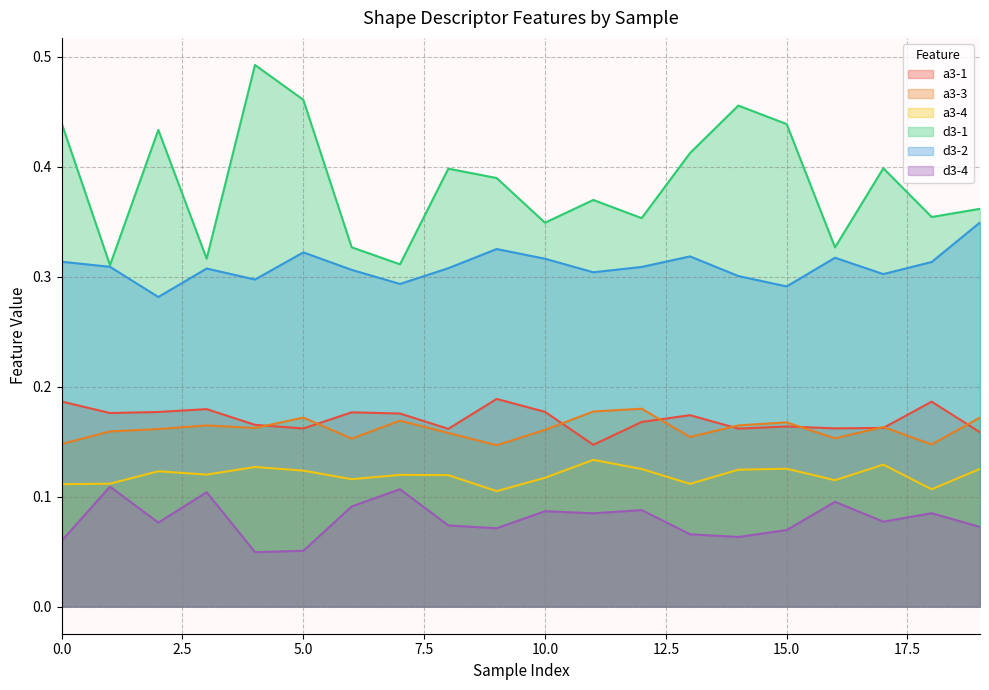

What is the sum of the d3-2 values at 7 and 19?

0.6